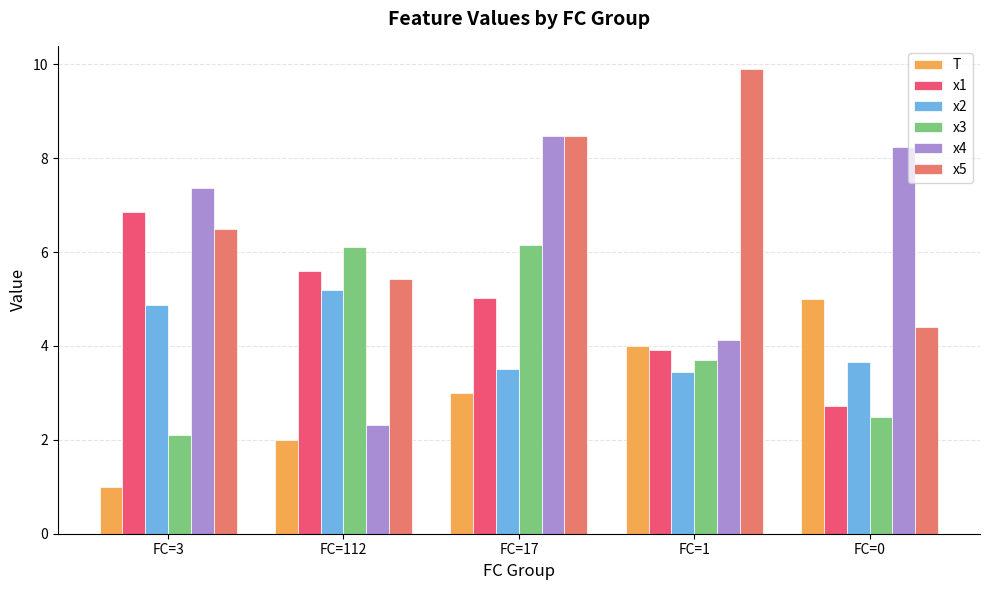

What is the sum of the x2 values at FC=112 and FC=17?

8.7